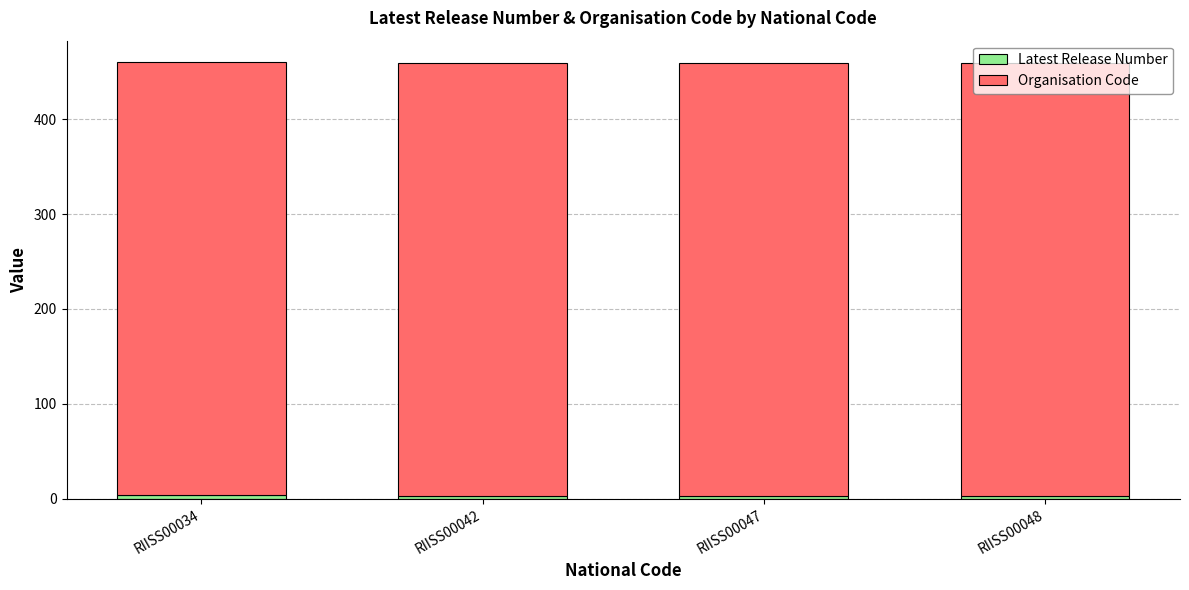

At which label is Latest Release Number closest to 3?

RIISS00042